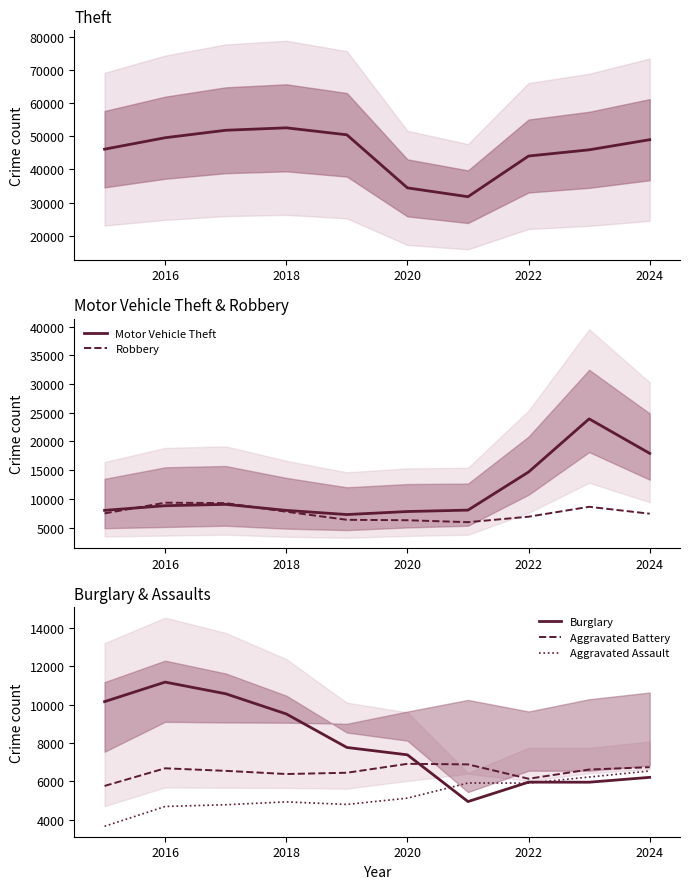

What is the value of the Aggravated Assault point at the 2nd from the left?

4697